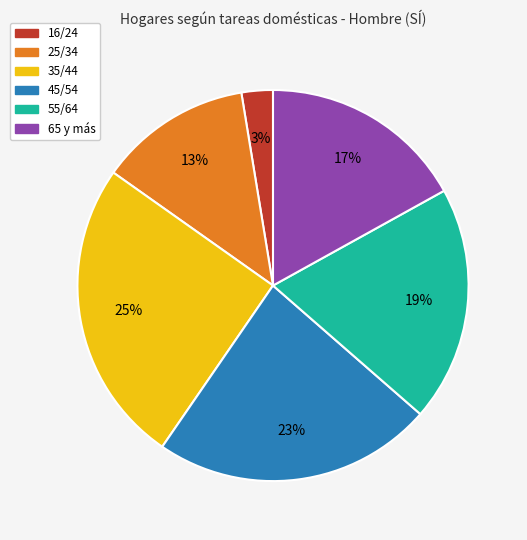

To the nearest percent, what is the difference between the 65 y más and 45/54 slice percentages?

6%